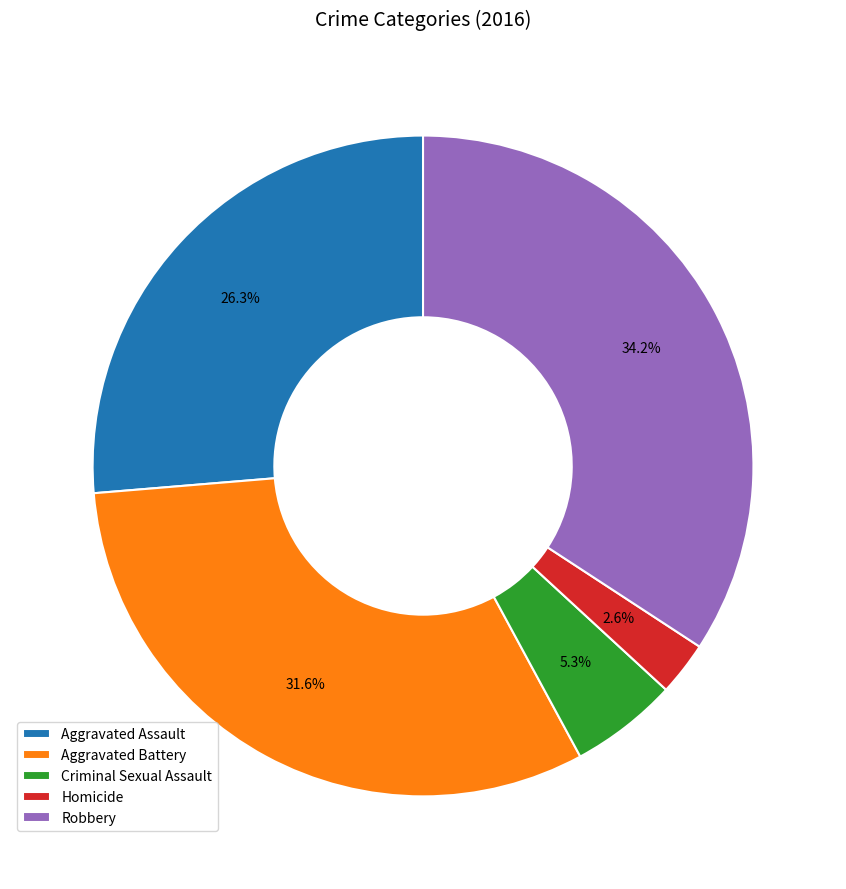

What percentage is the Criminal Sexual Assault slice, to the nearest percent?

5%